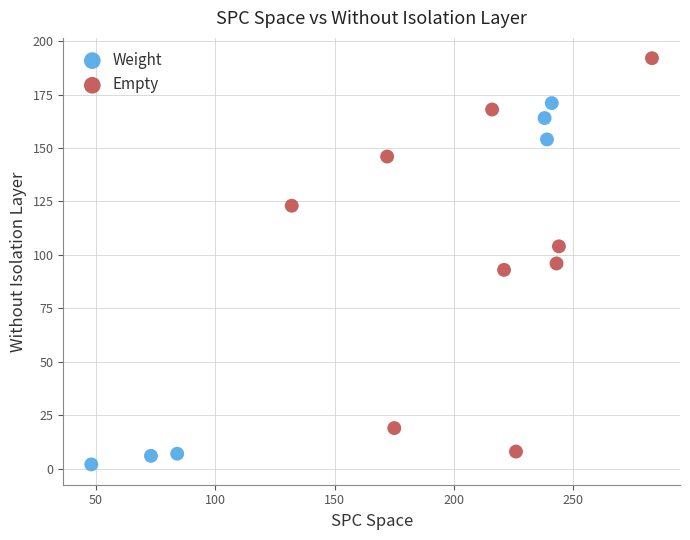

Which series contains the highest Y value?

Empty